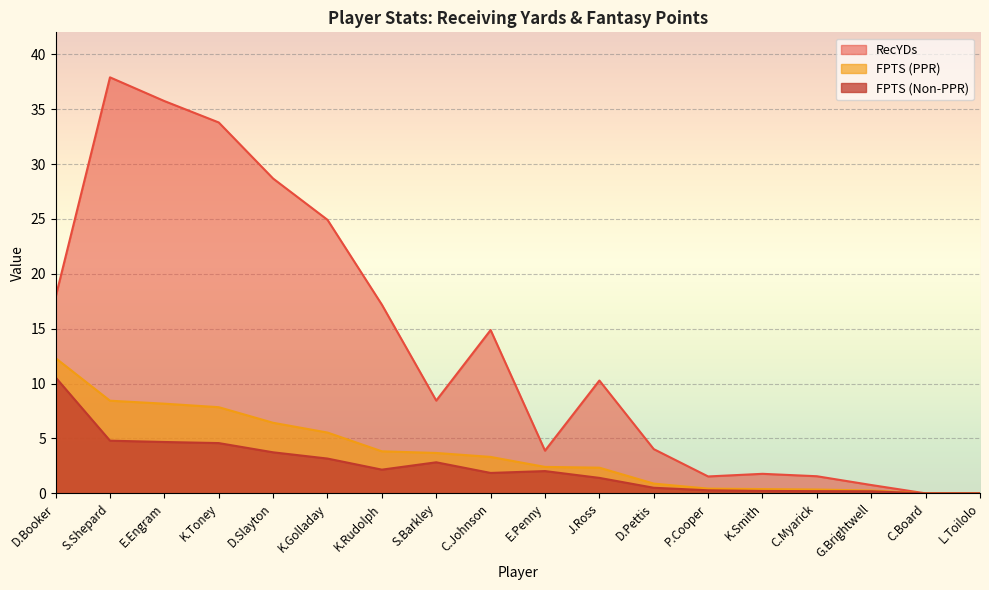

List the series in order of their peak value, lowest first.

FPTS (Non-PPR), FPTS (PPR), RecYDs